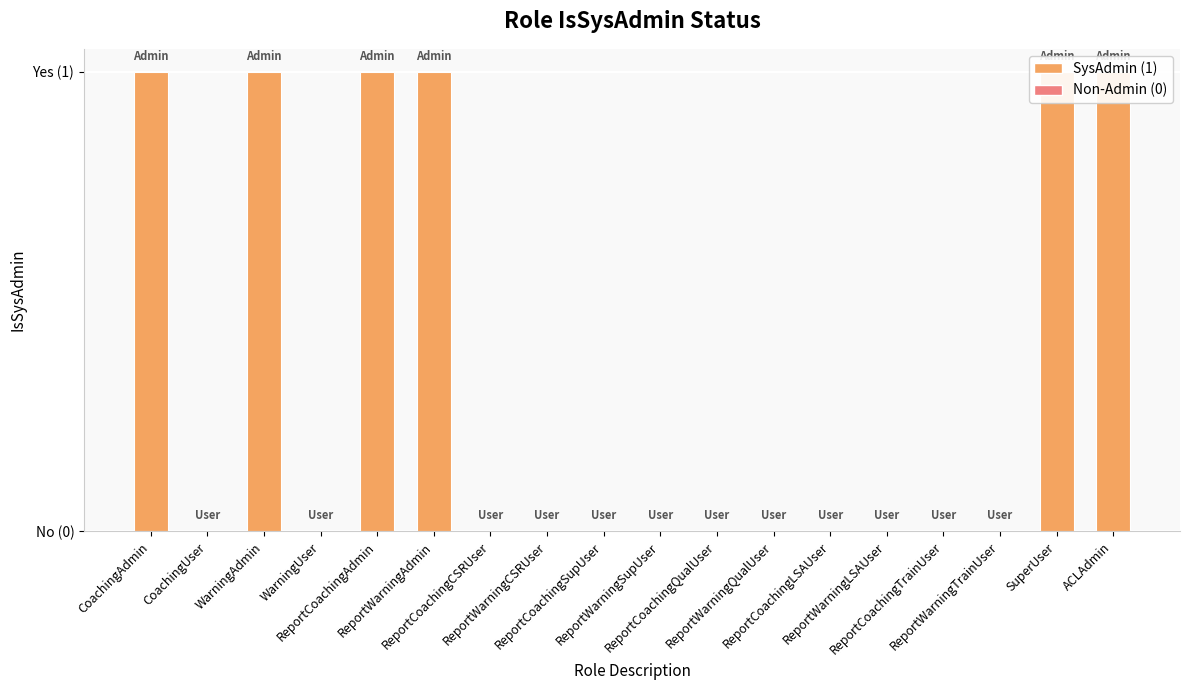

Between WarningUser and CoachingUser, which is larger?

WarningUser